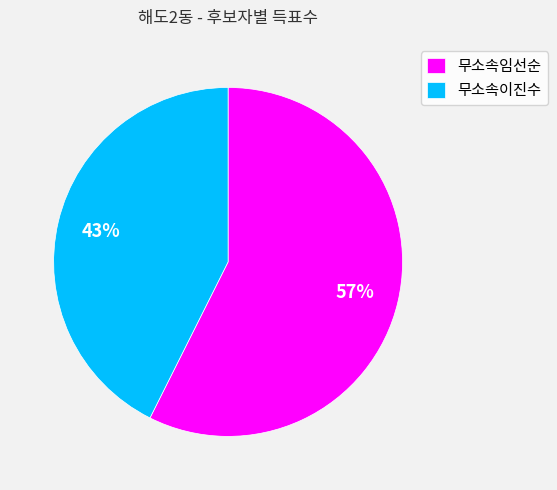

Between 무소속이진수 and 무소속임선순, which is larger?

무소속임선순